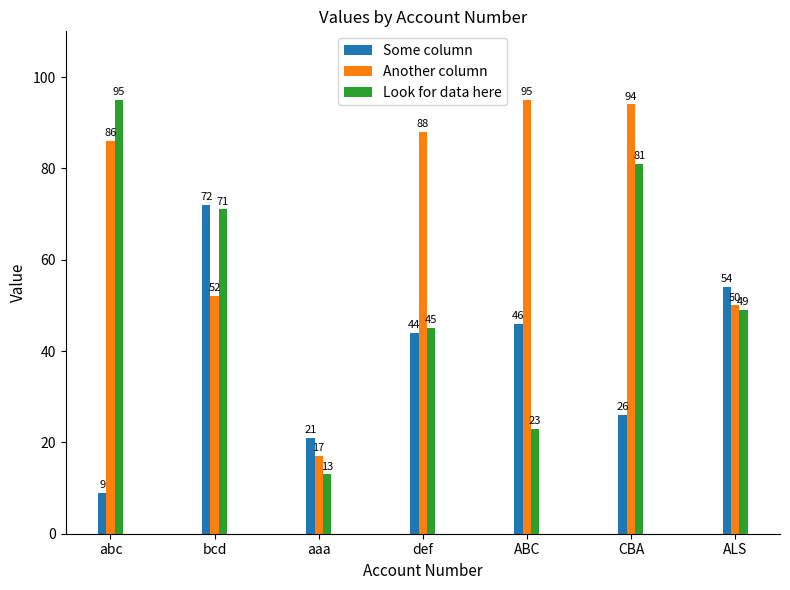

What is the minimum value shown in the chart?

9